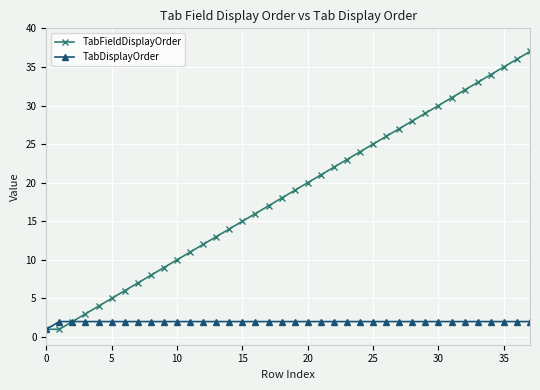

How many data points does each series have?

38